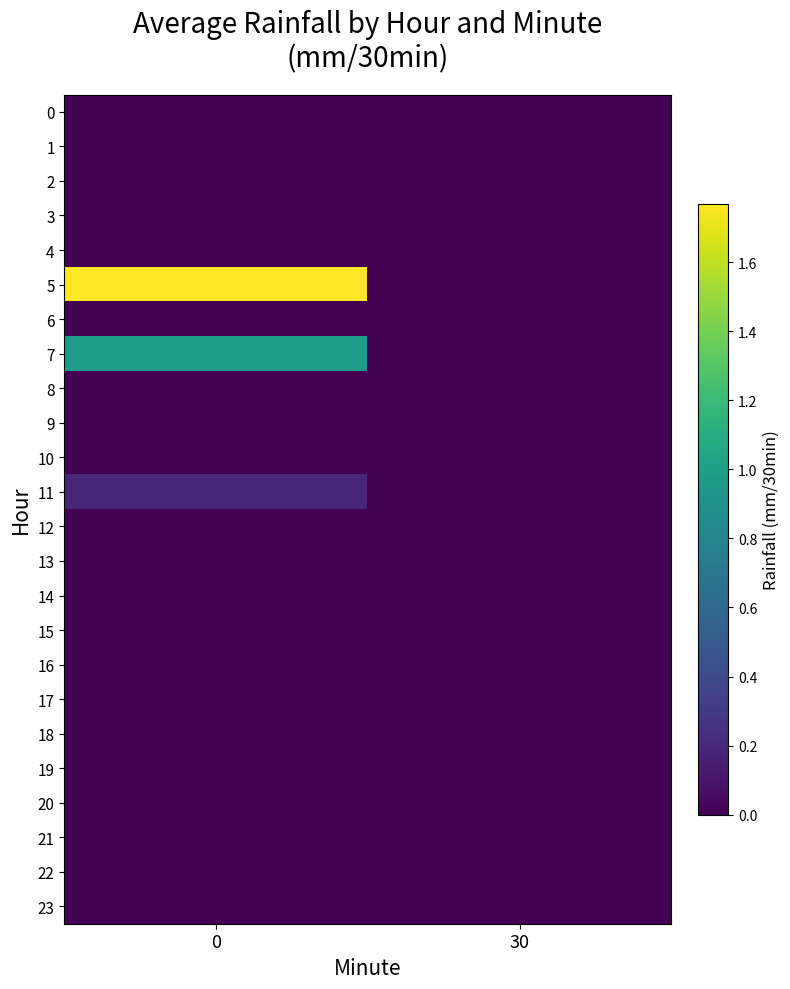

Reading left to right, list all the values displayed in this chart.

0: 0=0.0	30=0.0
1: 0=0.0	30=0.0
2: 0=0.0	30=0.0
3: 0=0.0	30=0.0
4: 0=0.0	30=0.0
5: 0=1.8	30=0.0
6: 0=0.0	30=0.0
7: 0=1.0	30=0.0
8: 0=0.0	30=0.0
9: 0=0.0	30=0.0
10: 0=0.0	30=0.0
11: 0=0.2	30=0.0
12: 0=0.0	30=0.0
13: 0=0.0	30=0.0
14: 0=0.0	30=0.0
15: 0=0.0	30=0.0
16: 0=0.0	30=0.0
17: 0=0.0	30=0.0
18: 0=0.0	30=0.0
19: 0=0.0	30=0.0
20: 0=0.0	30=0.0
21: 0=0.0	30=0.0
22: 0=0.0	30=0.0
23: 0=0.0	30=0.0